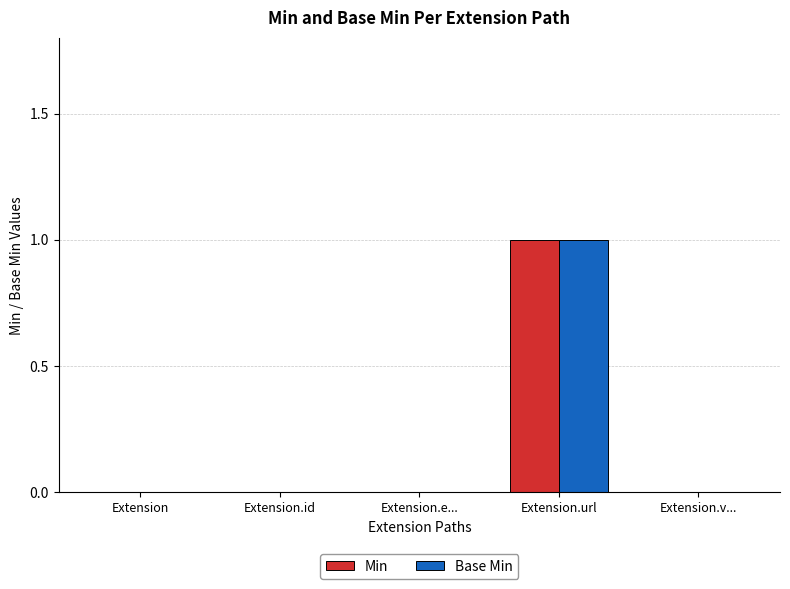

What are all the series names shown in the legend?

Min, Base Min